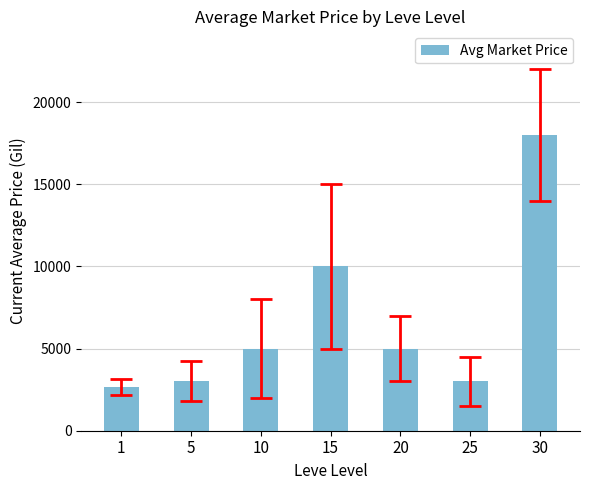

The value at 1 is 2661. True or false?

True